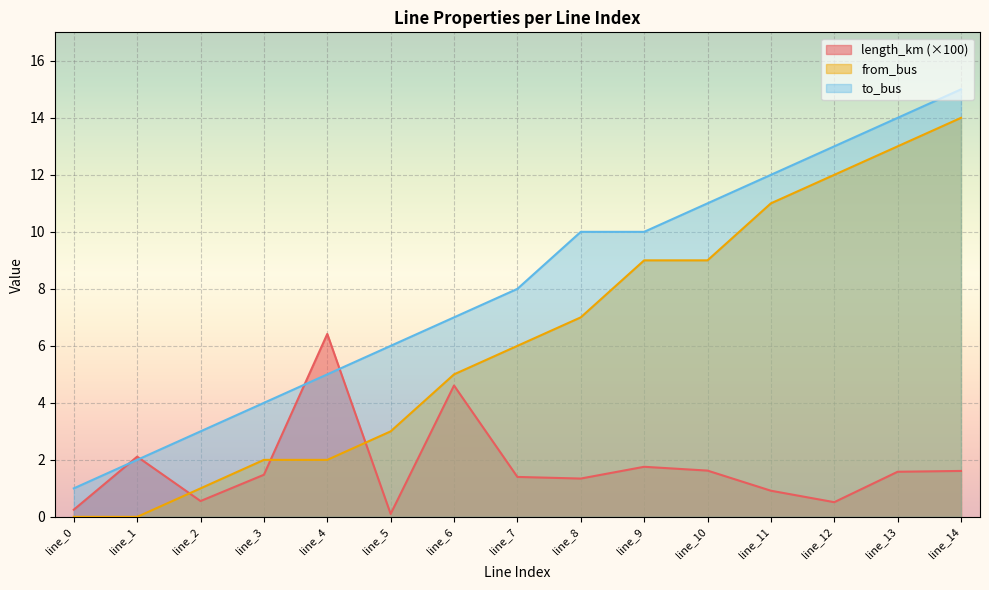

Reading right to left, extract all data points from this chart.

length_km: line_14=1.6	line_13=1.6	line_12=0.5	line_11=0.9	line_10=1.6	line_9=1.8	line_8=1.3	line_7=1.4	line_6=4.6	line_5=0.1	line_4=6.4	line_3=1.5	line_2=0.6	line_1=2.1	line_0=0.3
from_bus: line_14=14.0	line_13=13.0	line_12=12.0	line_11=11.0	line_10=9.0	line_9=9.0	line_8=7.0	line_7=6.0	line_6=5.0	line_5=3.0	line_4=2.0	line_3=2.0	line_2=1.0	line_1=0.0	line_0=0.0
to_bus: line_14=15.0	line_13=14.0	line_12=13.0	line_11=12.0	line_10=11.0	line_9=10.0	line_8=10.0	line_7=8.0	line_6=7.0	line_5=6.0	line_4=5.0	line_3=4.0	line_2=3.0	line_1=2.0	line_0=1.0